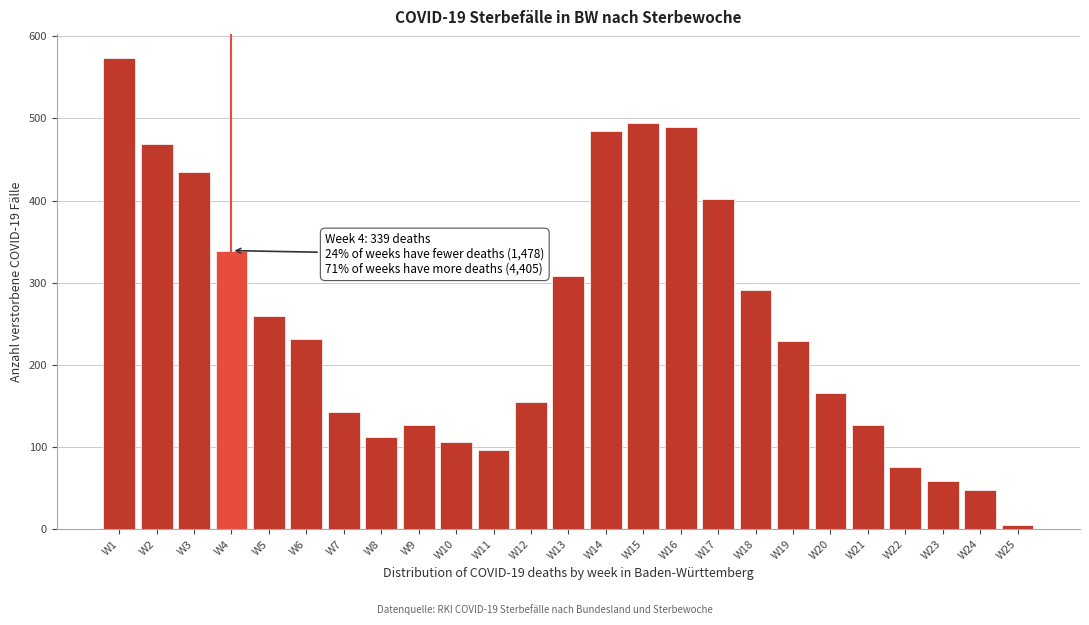

What is the value of the 18th bar from the left?

291